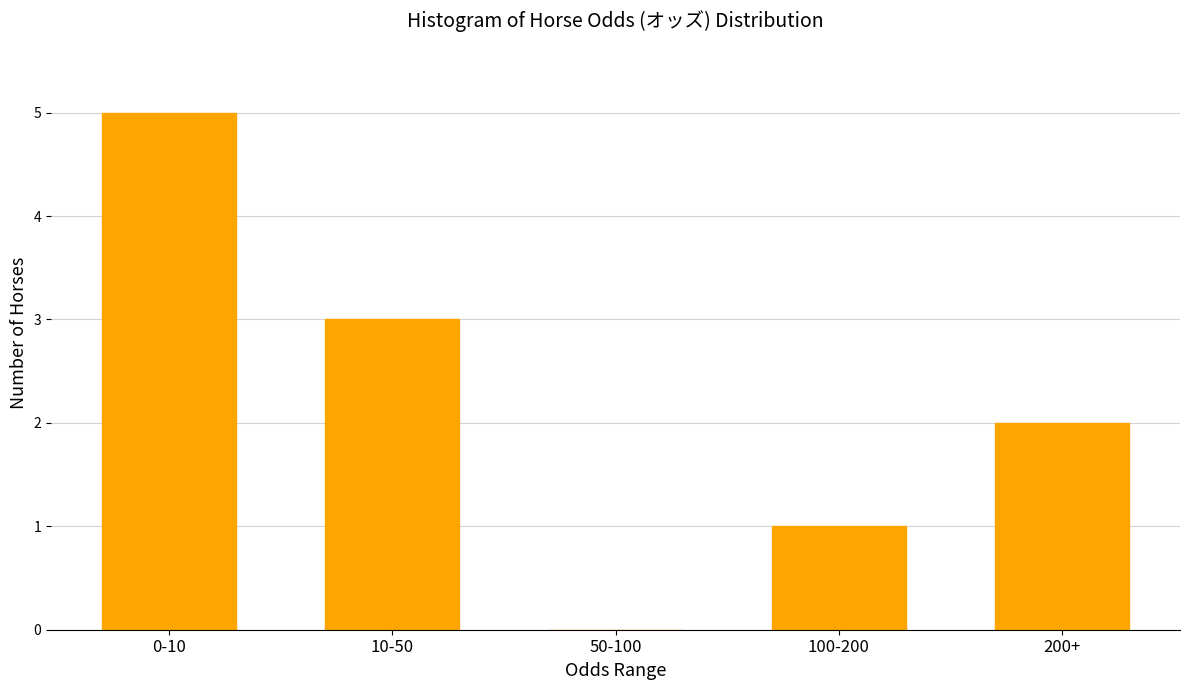

Reading right to left, transcribe all the data shown in this chart.

200+=2	100-200=1	50-100=0	10-50=3	0-10=5